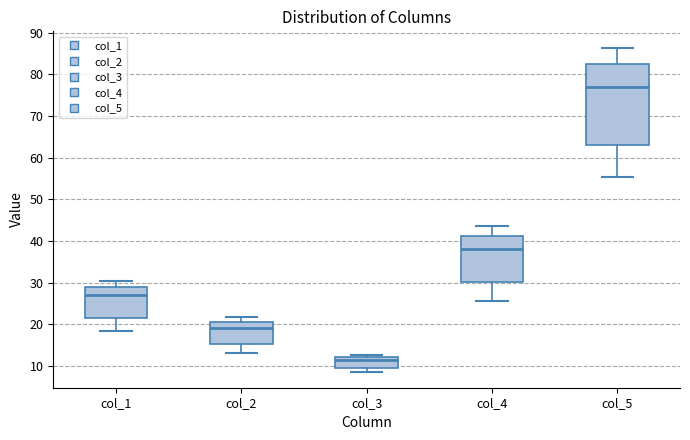

Where does the lower whisker of the box for col_4 end on the y-axis? The values are not printed on the chart, so give them approximately, as read against the axis.

26